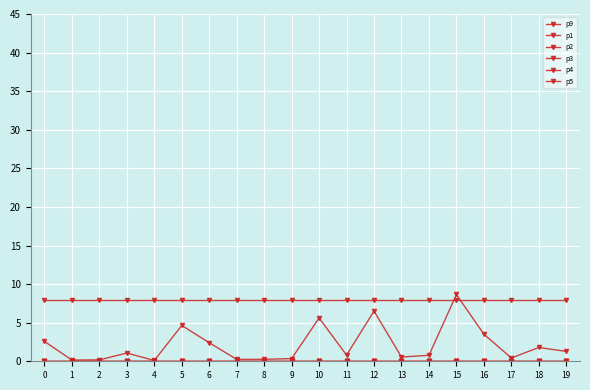

Between 5 and 14, which is larger?

5